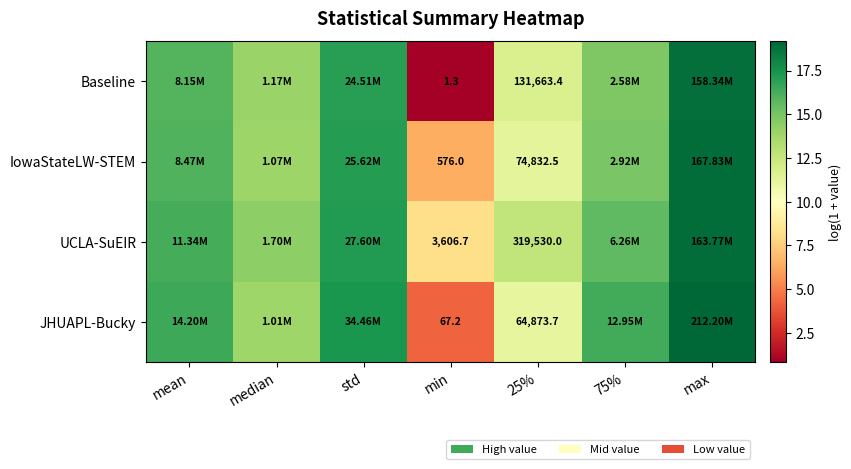

Rank the series at min from lowest to highest value.

Baseline, JHUAPL-Bucky, IowaStateLW-STEM, UCLA-SuEIR